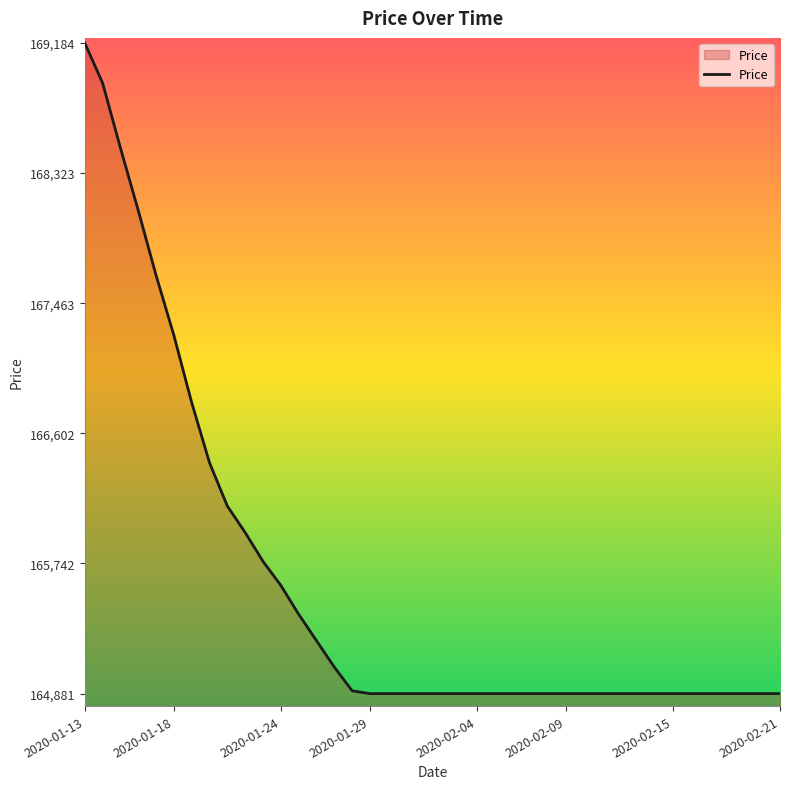

What is the difference between the maximum and minimum values?

4302.7